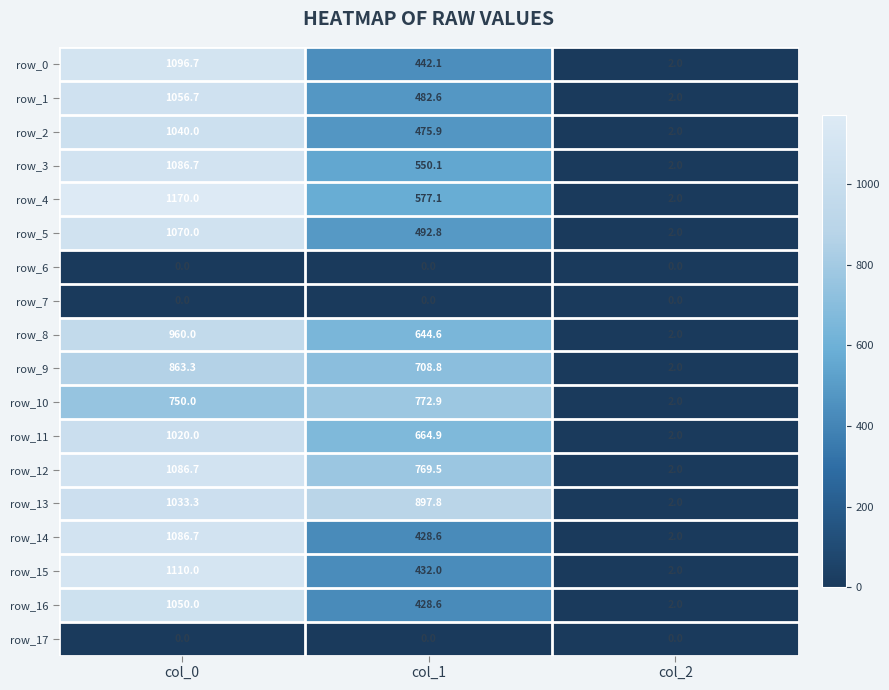

Reading left to right, extract all data points from this chart.

row_0: col_0=1096.7	col_1=442.1	col_2=2.0
row_1: col_0=1056.7	col_1=482.6	col_2=2.0
row_2: col_0=1040.0	col_1=475.9	col_2=2.0
row_3: col_0=1086.7	col_1=550.1	col_2=2.0
row_4: col_0=1170.0	col_1=577.1	col_2=2.0
row_5: col_0=1070.0	col_1=492.8	col_2=2.0
row_6: col_0=0.0	col_1=0.0	col_2=0.0
row_7: col_0=0.0	col_1=0.0	col_2=0.0
row_8: col_0=960.0	col_1=644.6	col_2=2.0
row_9: col_0=863.3	col_1=708.8	col_2=2.0
row_10: col_0=750.0	col_1=772.9	col_2=2.0
row_11: col_0=1020.0	col_1=664.9	col_2=2.0
row_12: col_0=1086.7	col_1=769.5	col_2=2.0
row_13: col_0=1033.3	col_1=897.8	col_2=2.0
row_14: col_0=1086.7	col_1=428.6	col_2=2.0
row_15: col_0=1110.0	col_1=432.0	col_2=2.0
row_16: col_0=1050.0	col_1=428.6	col_2=2.0
row_17: col_0=0.0	col_1=0.0	col_2=0.0